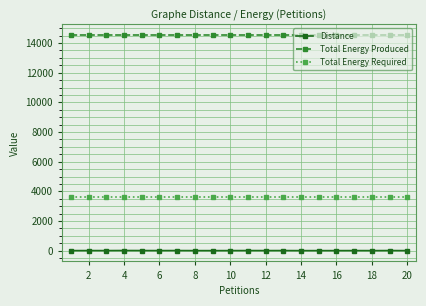

What is the average value of the Distance series?

4